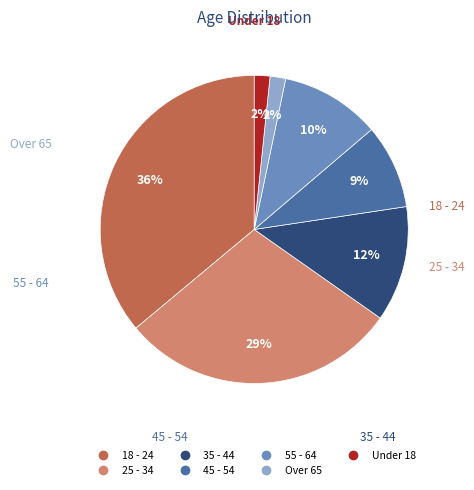

Count the number of slices in the pie.

7